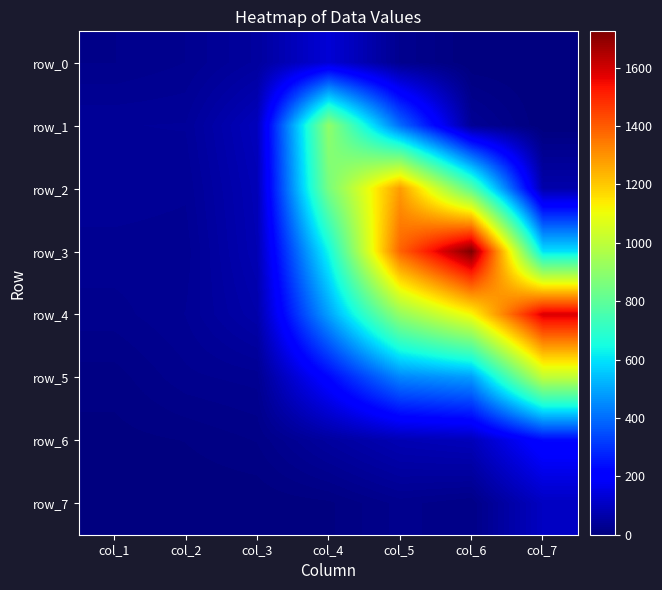

Reading left to right, extract all data points from this chart.

row_0: 20	27	49	131	26	0	0
row_1: 40	41	94	904	398	36	0
row_2: 38	35	85	855	1283	787	67
row_3: 31	30	81	640	1386	1724	594
row_4: 24	34	67	489	913	1115	1584
row_5: 10	25	30	222	443	481	1003
row_6: 4	7	14	50	80	90	225
row_7: 3	1	1	5	23	14	102